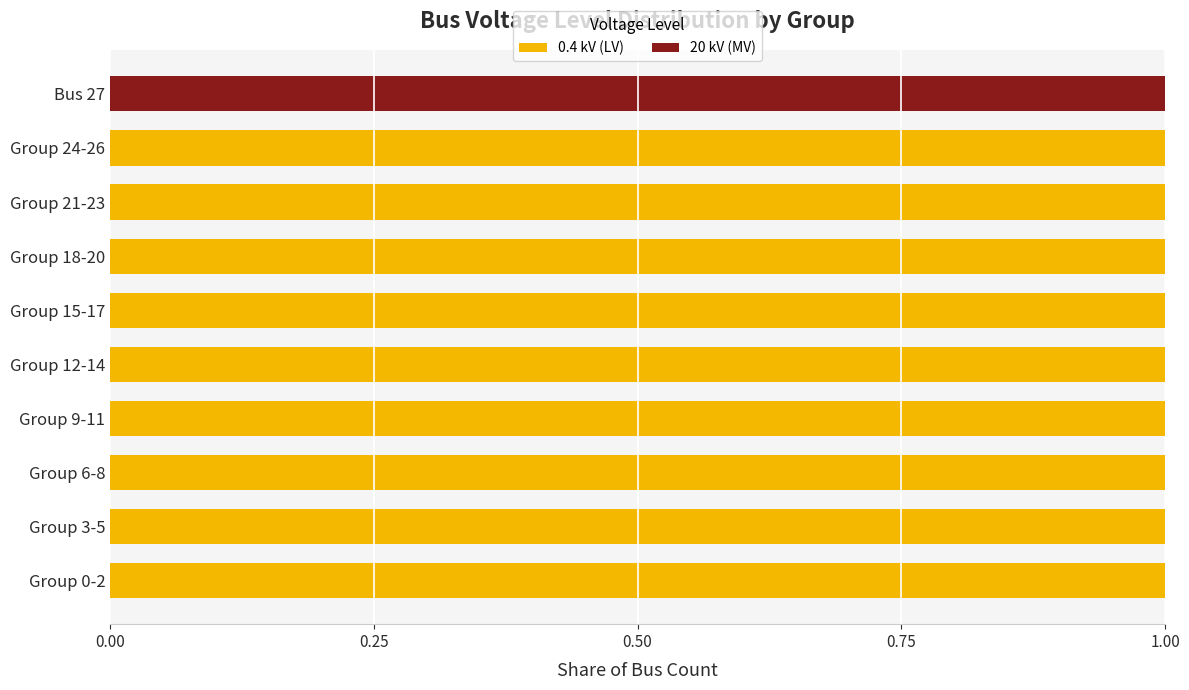

What are all the series names shown in the legend?

0.4 kV (LV), 20 kV (MV)